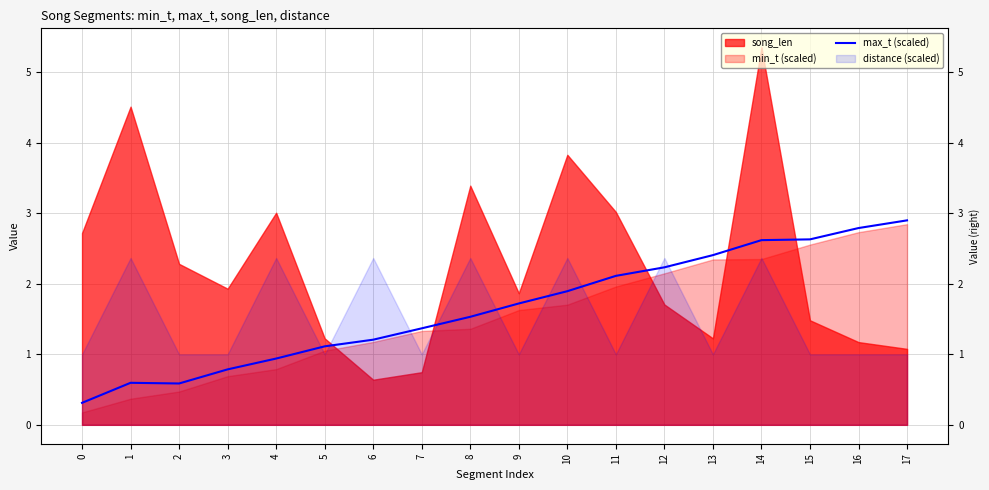

Is it true that the value at 14 is 4.6?

False